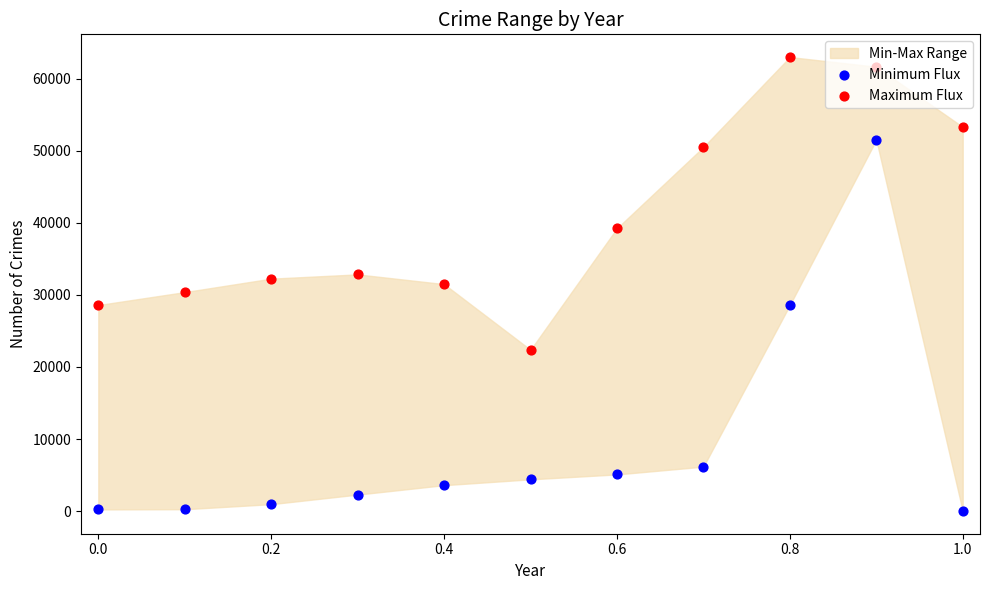

Which series has the widest spread of Y values?

Minimum Flux